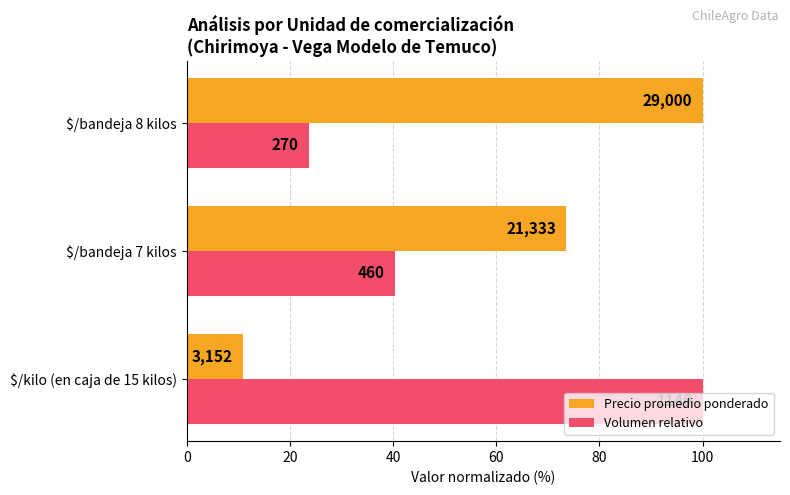

What is the difference between the second highest and minimum values in the Precio promedio ponderado series?

62.7